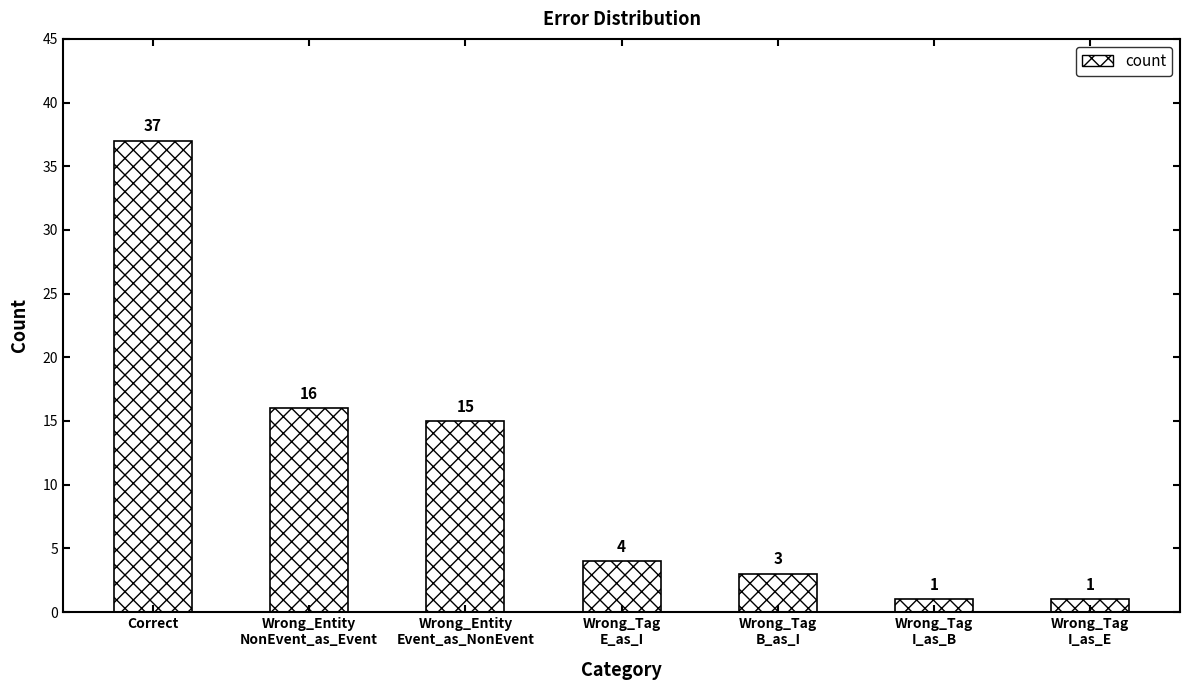

The chart shows a value of 1 at Wrong_Tag
I_as_B. True or false?

True